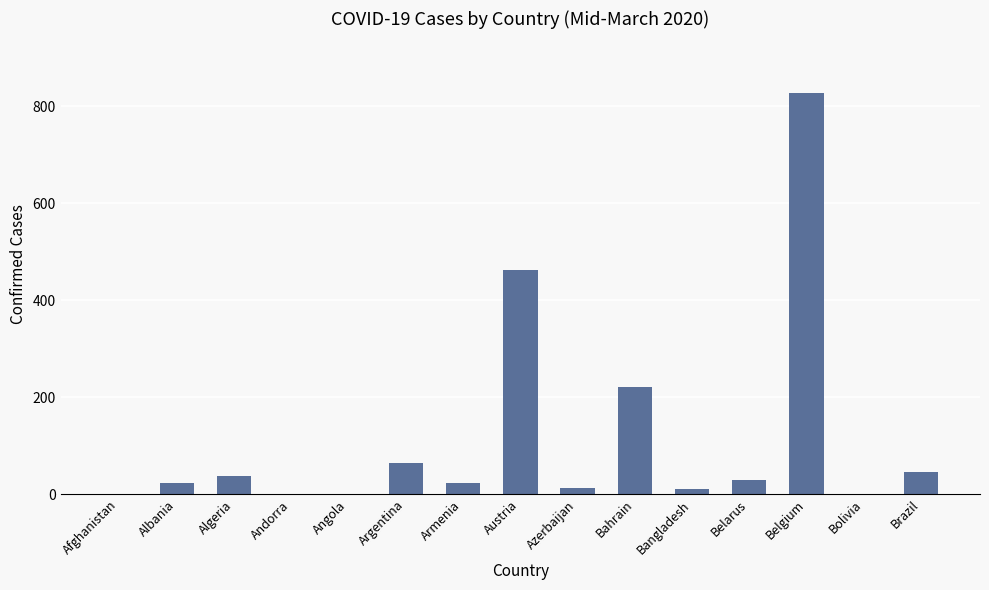

How many distinct data groups are displayed?

1